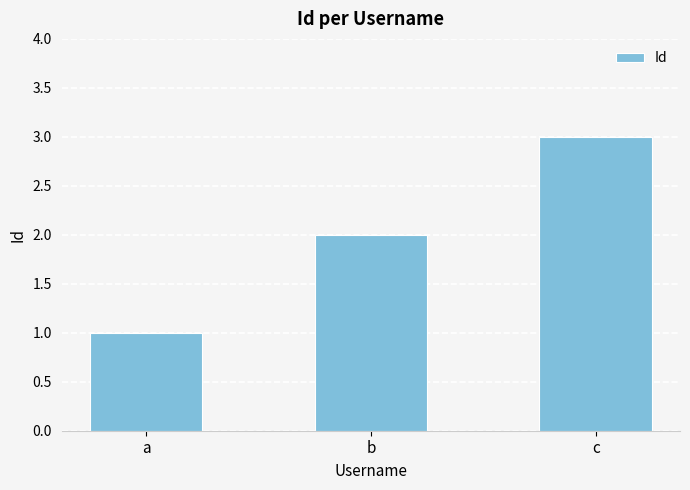

What is the approximate value at c?

3